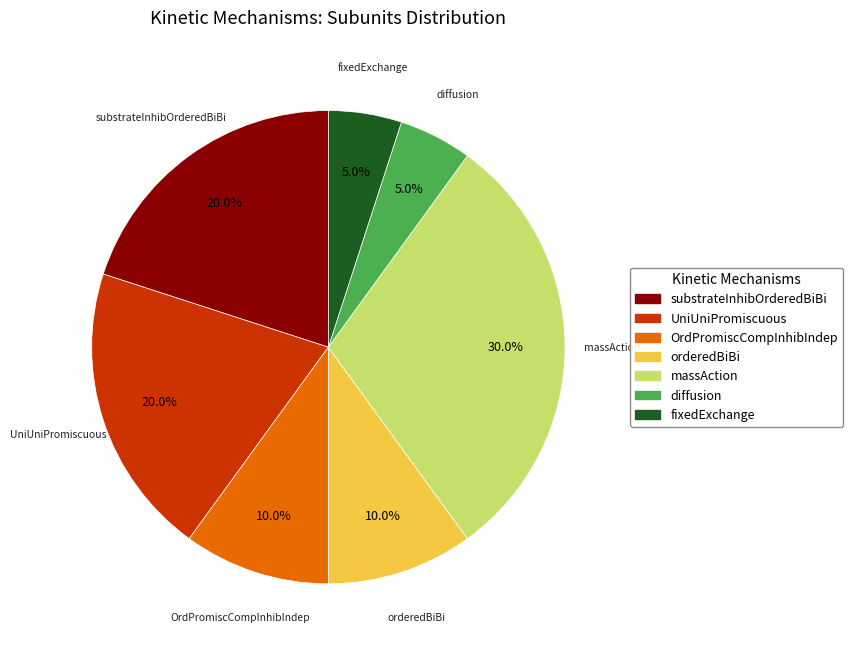

Which category has the biggest portion of the pie?

massAction